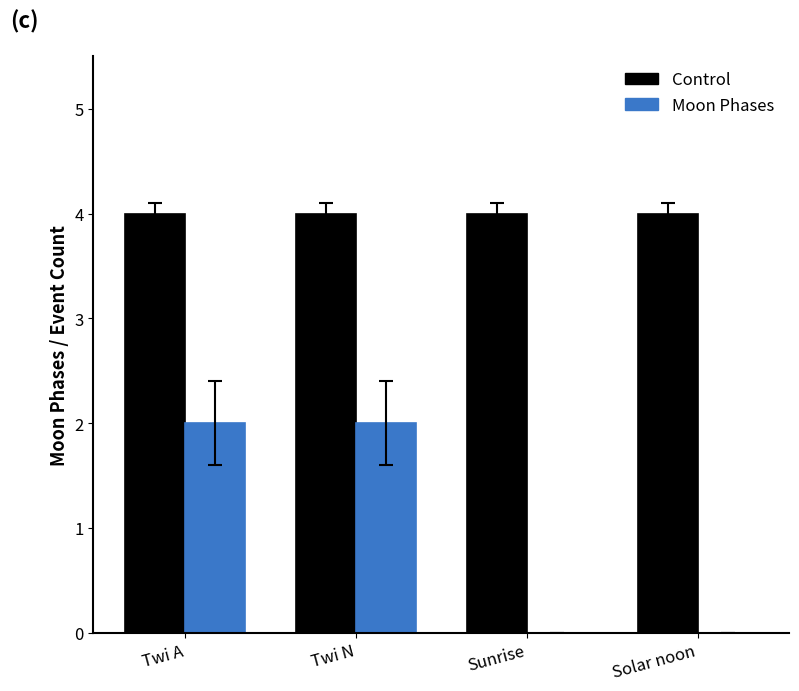

How many data points does each series have?

4